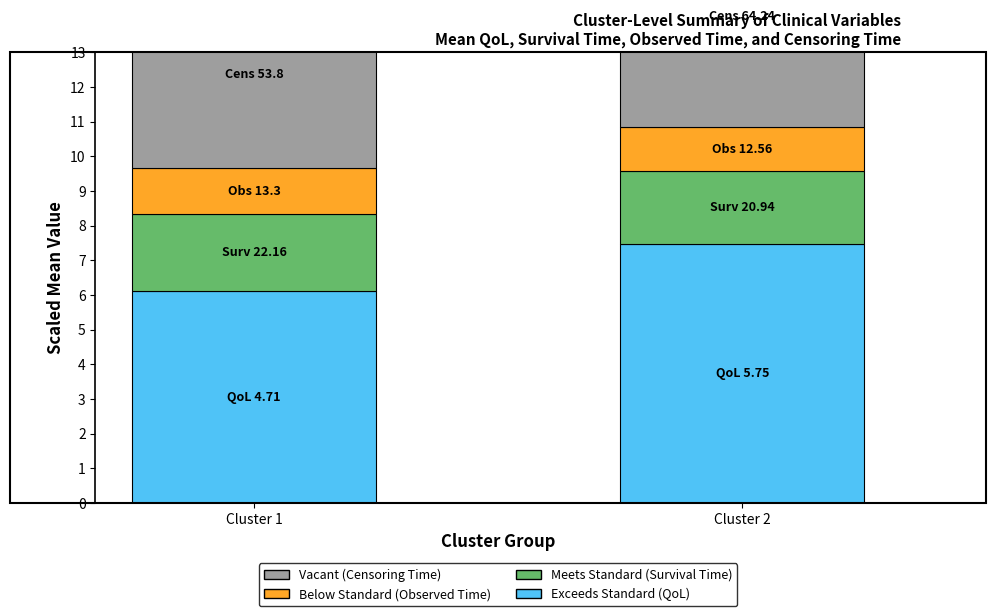

Reading right to left, extract all data points from this chart.

Exceeds Standard (QoL): Cluster 2=7.5	Cluster 1=6.1
Meets Standard (Survival): Cluster 2=2.1	Cluster 1=2.2
Below Standard (Observed): Cluster 2=1.3	Cluster 1=1.3
Vacant (Censoring): Cluster 2=6.4	Cluster 1=5.4